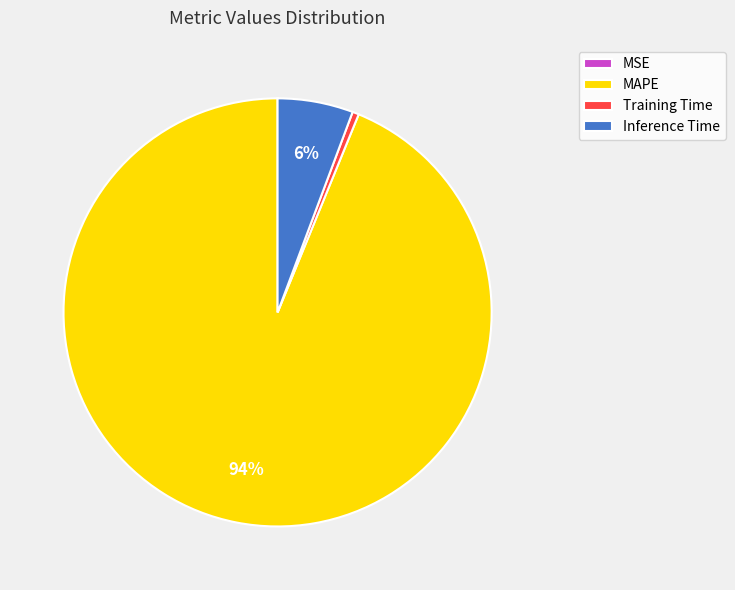

The Inference Time slice represents 15% of the pie. True or false?

False